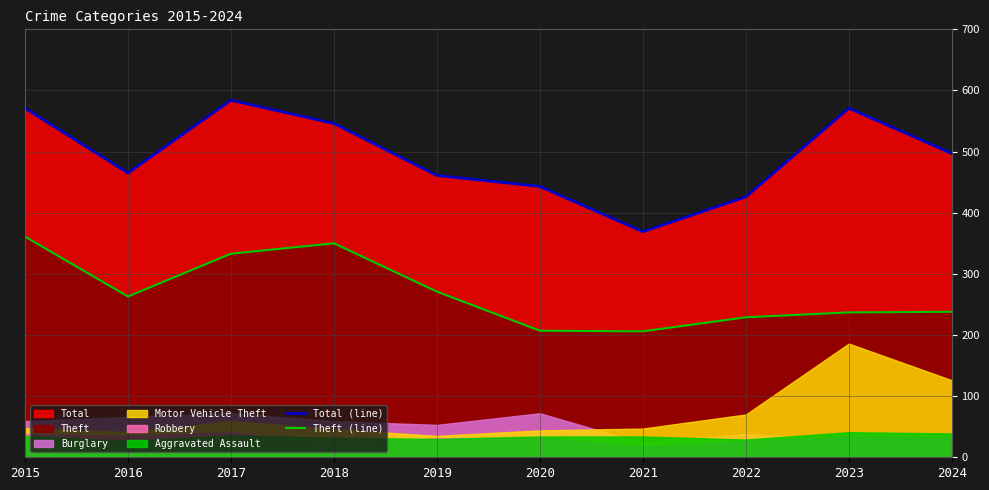

Which series has the largest total across all categories?

Total (line)